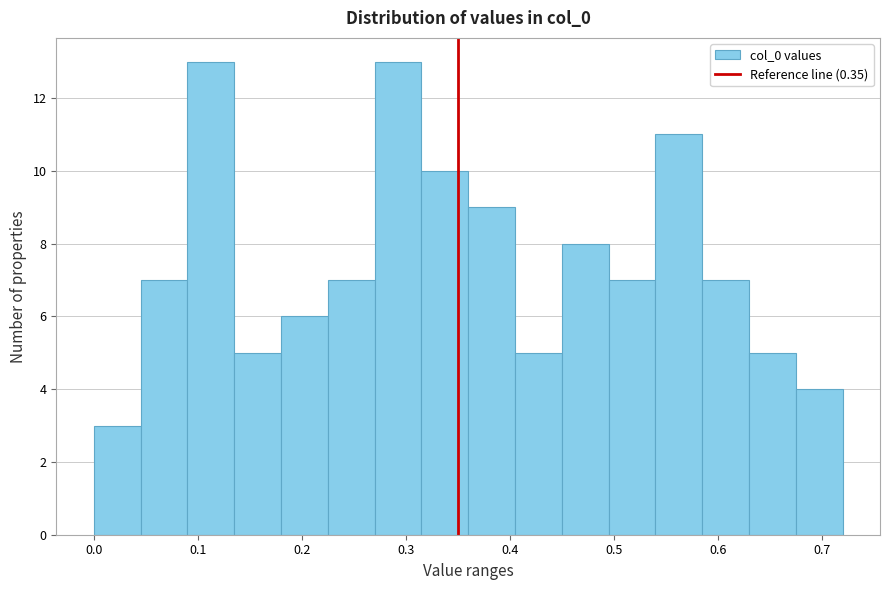

Reading left to right, list every bar in this chart as the range it spans on the x-axis followed by its height. Neither the bar edges nor the heights are printed on the chart, so give them approximately, as read against the axes.

0.000 to 0.045: 3
0.045 to 0.090: 7
0.090 to 0.135: 13
0.135 to 0.180: 5
0.180 to 0.225: 6
0.225 to 0.270: 7
0.270 to 0.315: 13
0.315 to 0.360: 10
0.360 to 0.405: 9
0.405 to 0.450: 5
0.450 to 0.495: 8
0.495 to 0.540: 7
0.540 to 0.585: 11
0.585 to 0.630: 7
0.630 to 0.675: 5
0.675 to 0.720: 4